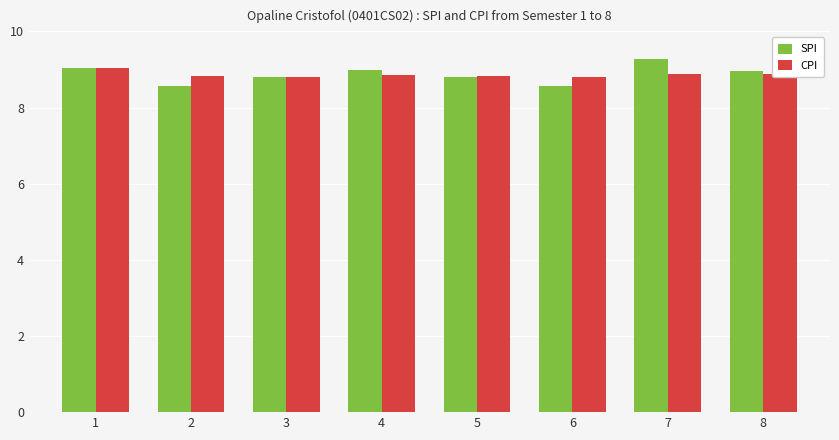

What is the average value of the SPI series?

8.9